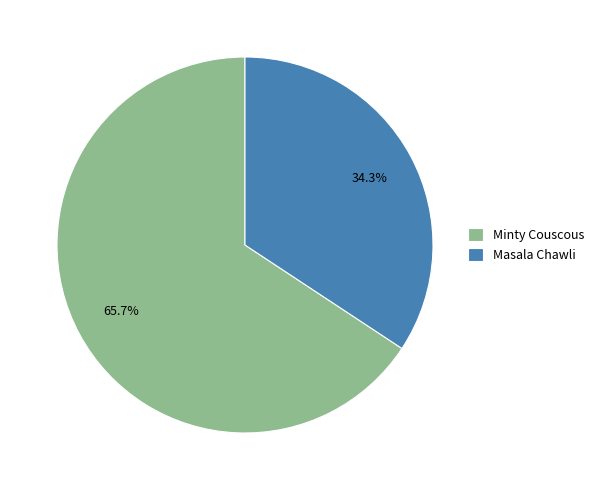

What percentage is the Masala Chawli slice, to the nearest percent?

34%